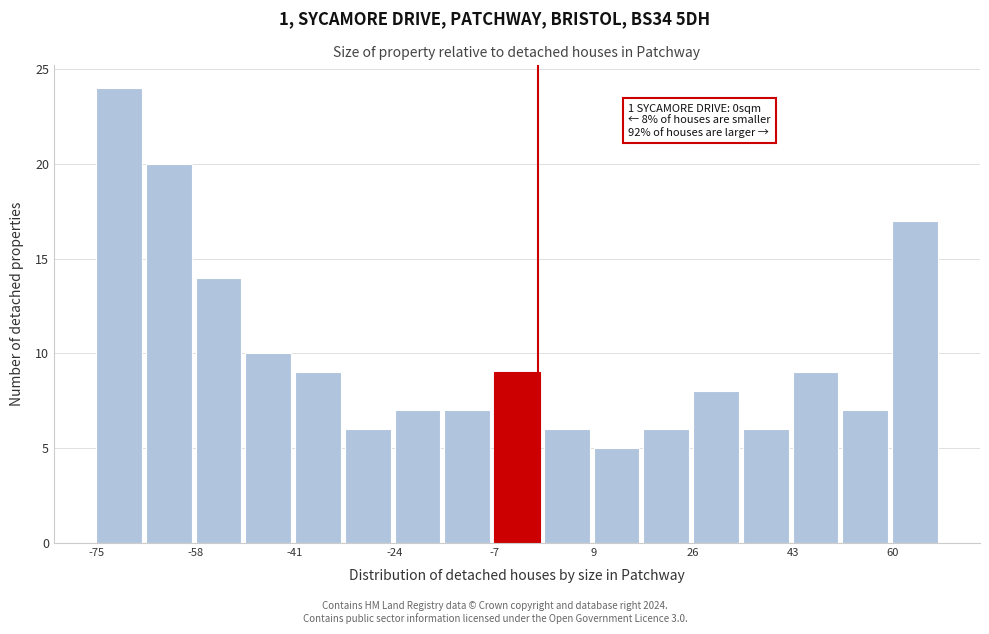

Which range on the x-axis has the tallest bar?

-74 to -66